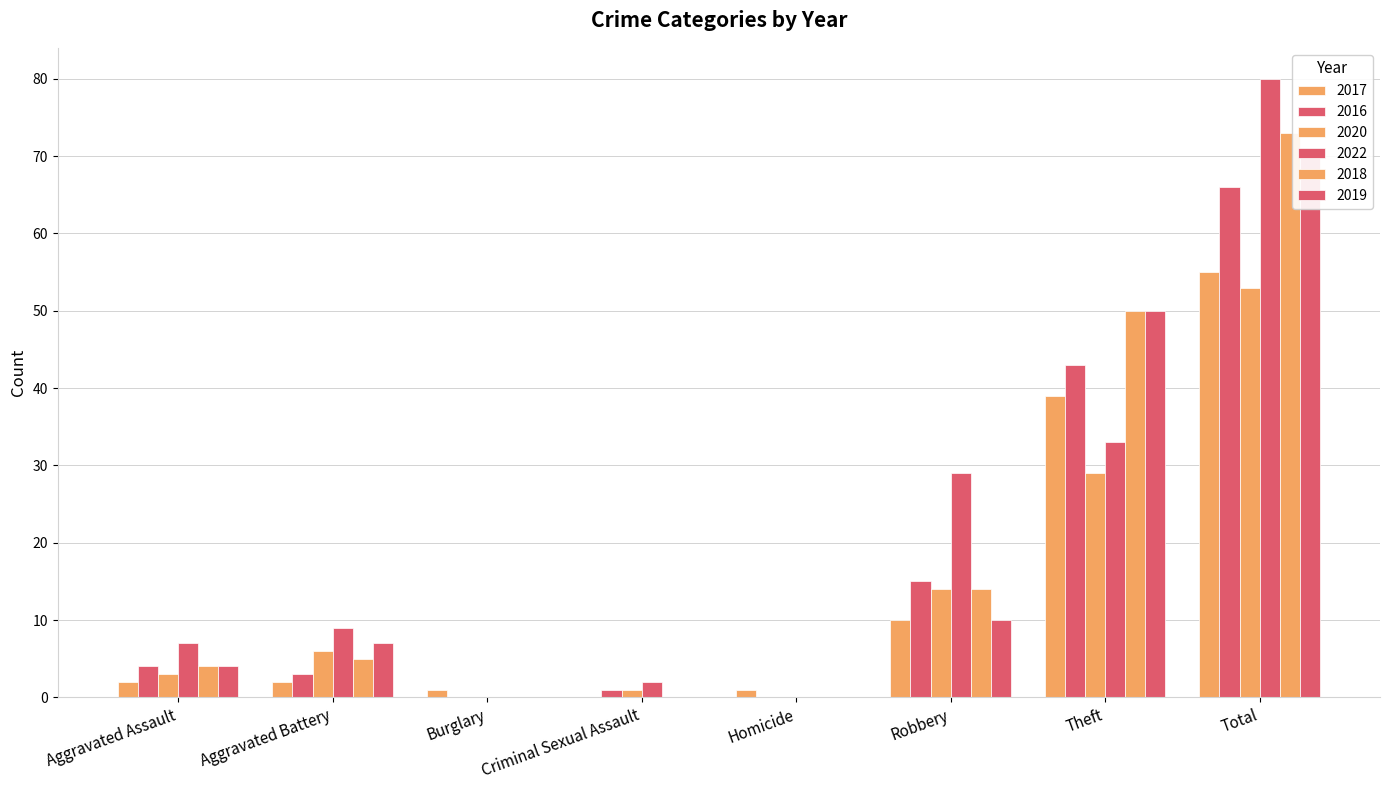

At which label does 2020 first exceed 6?

Robbery